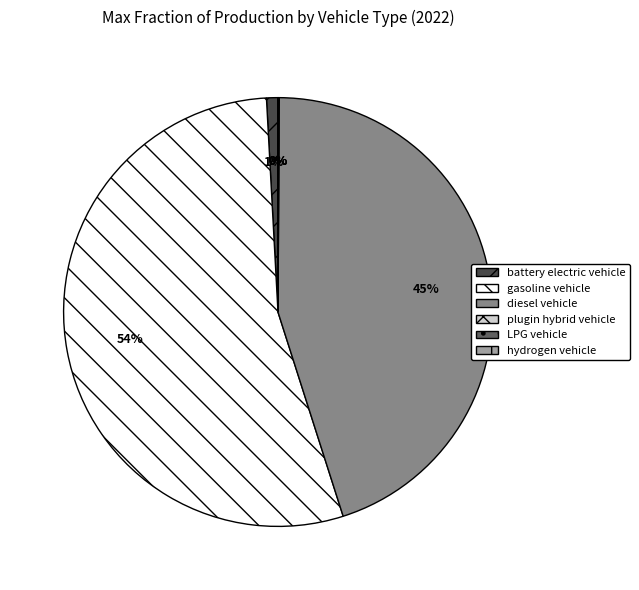

What is the total percentage of plugin hybrid vehicle and battery electric vehicle?

0.9%